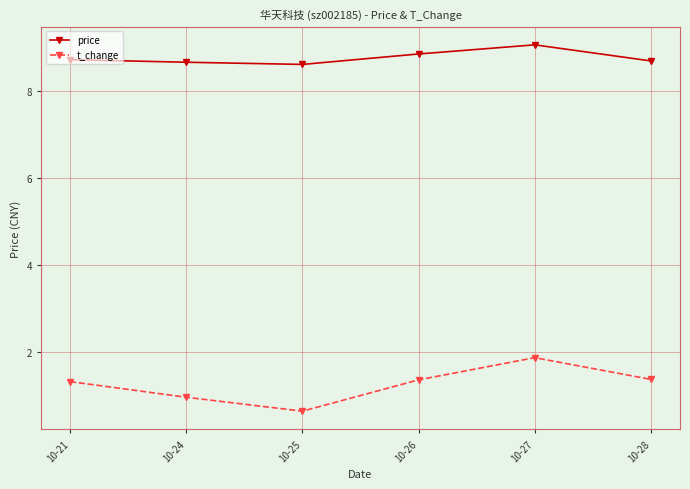

True or false: t_change and price cross at least once.

False